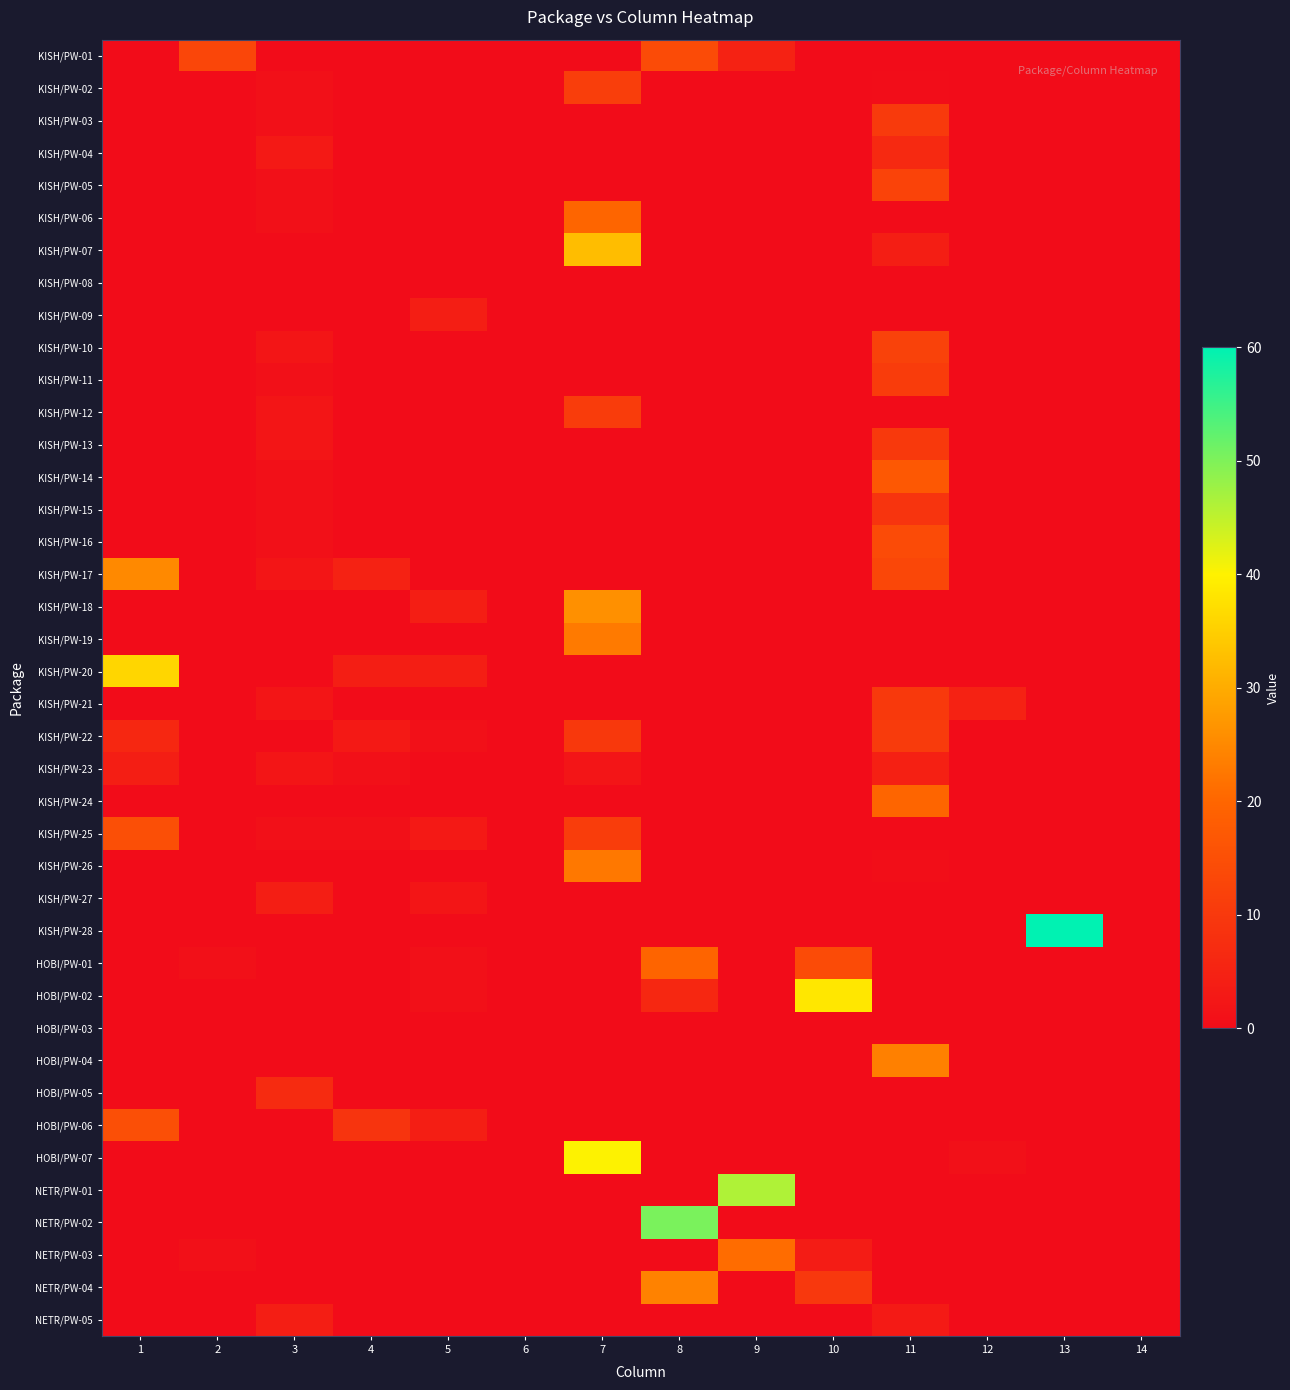

Rank the series by their maximum value, from lowest to highest.

KISH/PW-08, HOBI/PW-03, KISH/PW-09, KISH/PW-27, NETR/PW-05, KISH/PW-23, KISH/PW-04, HOBI/PW-05, KISH/PW-15, KISH/PW-13, KISH/PW-21, KISH/PW-03, KISH/PW-22, KISH/PW-12, KISH/PW-11, KISH/PW-02, KISH/PW-10, KISH/PW-05, KISH/PW-01, KISH/PW-16, KISH/PW-25, HOBI/PW-06, KISH/PW-14, HOBI/PW-01, KISH/PW-24, KISH/PW-06, NETR/PW-03, KISH/PW-26, KISH/PW-19, HOBI/PW-04, NETR/PW-04, KISH/PW-17, KISH/PW-18, KISH/PW-07, KISH/PW-20, HOBI/PW-02, HOBI/PW-07, NETR/PW-01, NETR/PW-02, KISH/PW-28